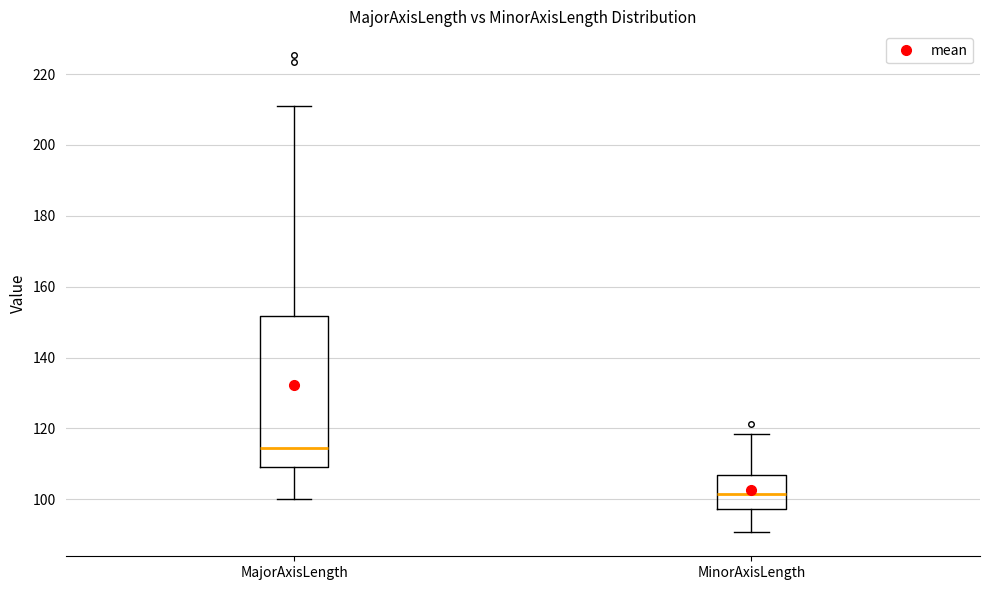

Reading left to right, transcribe this box plot: for each box, give where its median line is, the range the box spans, and where its two whiskers end, as read against the y-axis. The values are not printed on the chart, so give them approximately, as read against the axis.

MajorAxisLength: median 114, box 110 to 152, whiskers 100 to 212
MinorAxisLength: median 102, box 98 to 106, whiskers 90 to 118